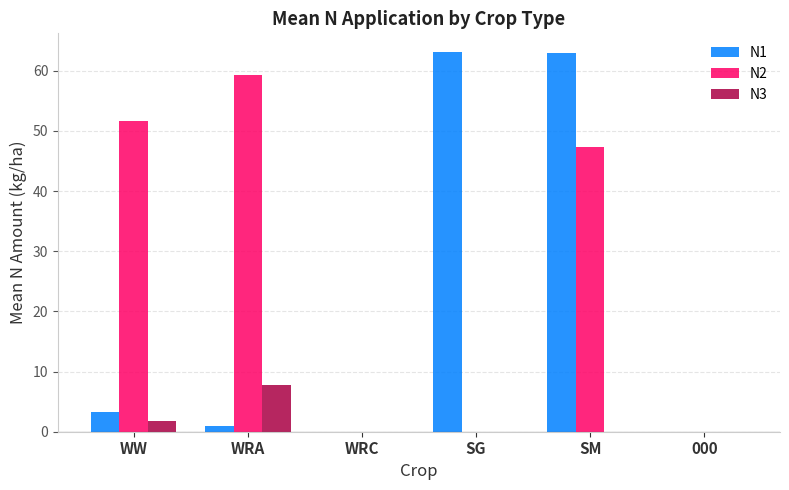

How many groups of bars are there?

6